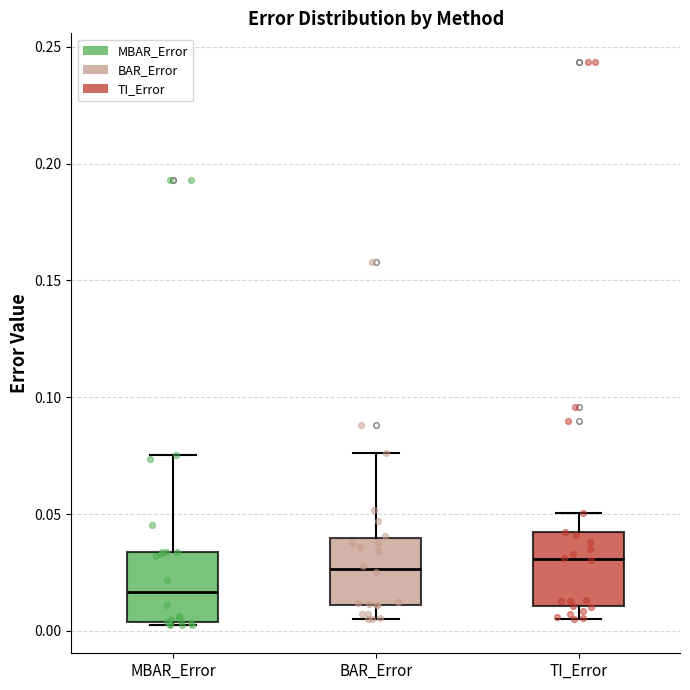

Reading left to right, read every box against the y-axis: the position of its median line, the range the box covers, and the ends of its whiskers. The values are not printed on the chart, so give them approximately, as read against the axis.

MBAR_Error: median 0.015, box 0.005 to 0.035, whiskers 0.005 to 0.075
BAR_Error: median 0.025, box 0.010 to 0.040, whiskers 0.005 to 0.075
TI_Error: median 0.030, box 0.010 to 0.040, whiskers 0.005 to 0.050